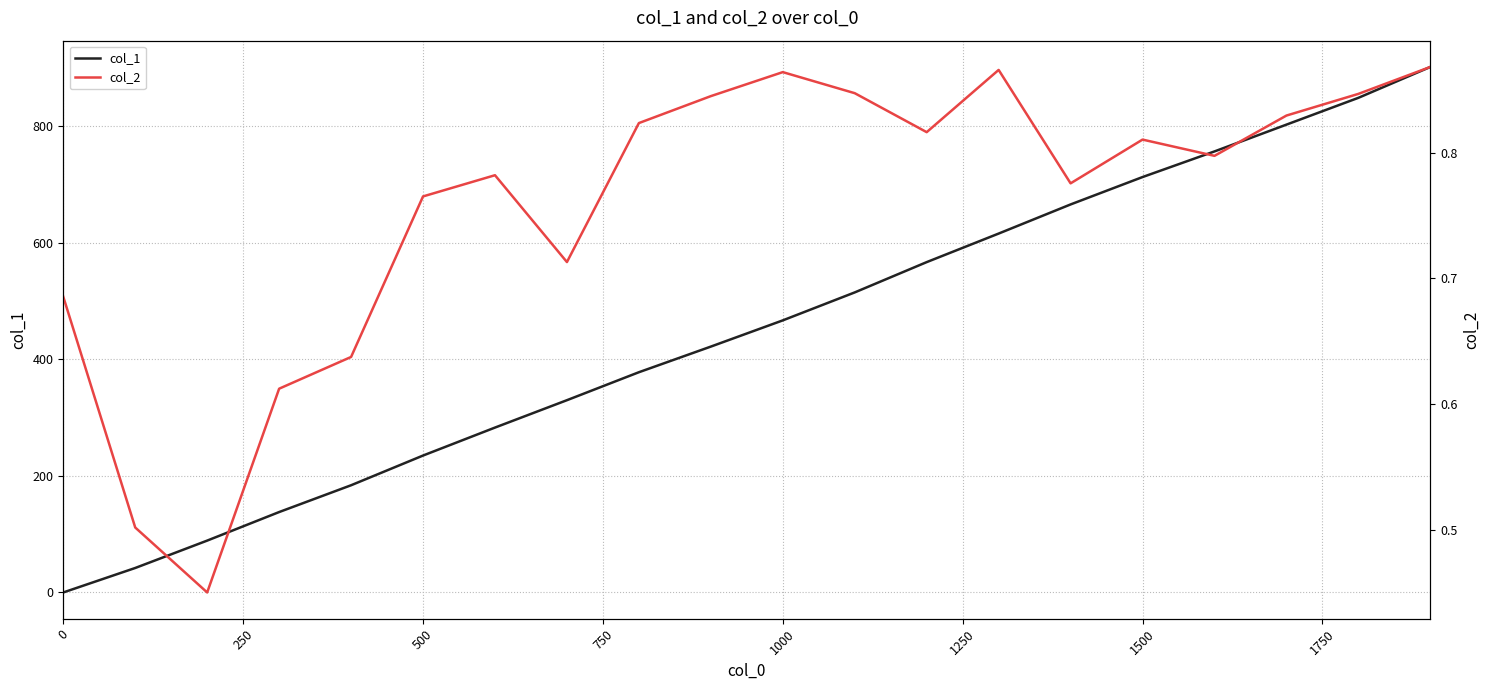

What is the value of the col_2 point at the 20th from the left?

0.9